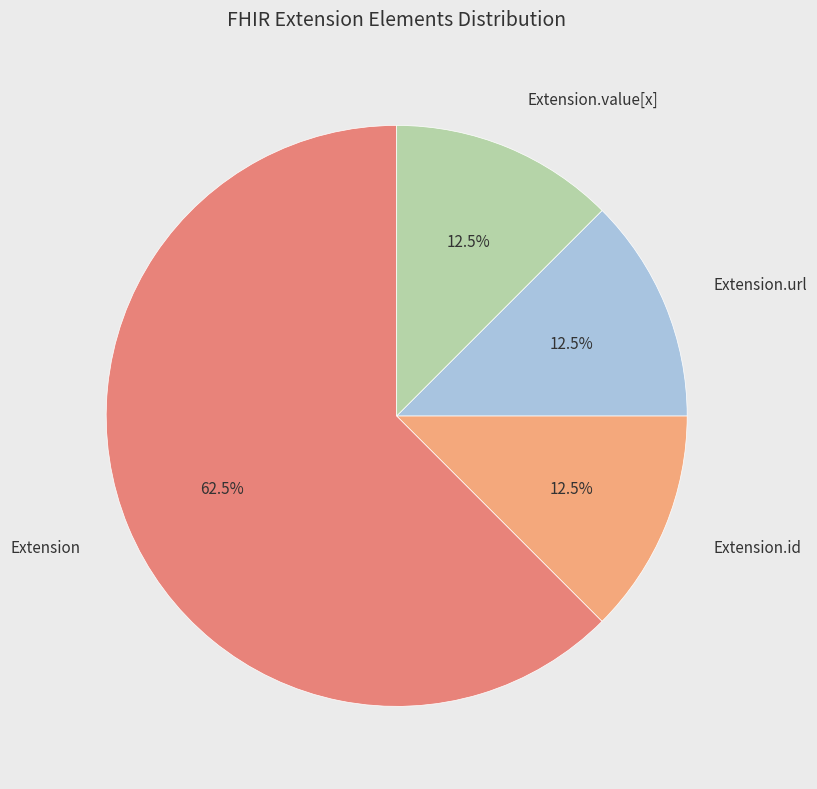

How many segments does this pie chart have?

4